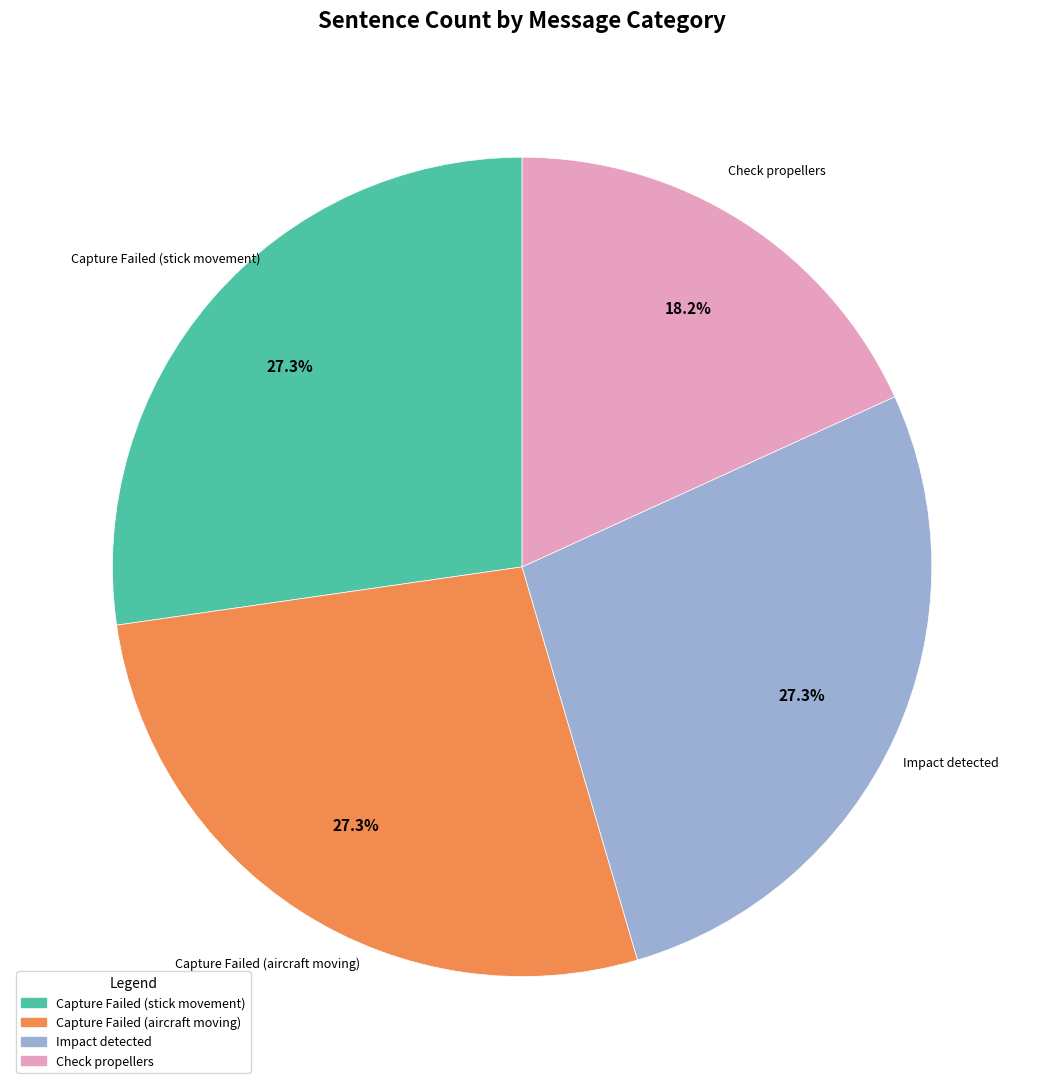

What percentage is the Check propellers slice, to the nearest percent?

18%